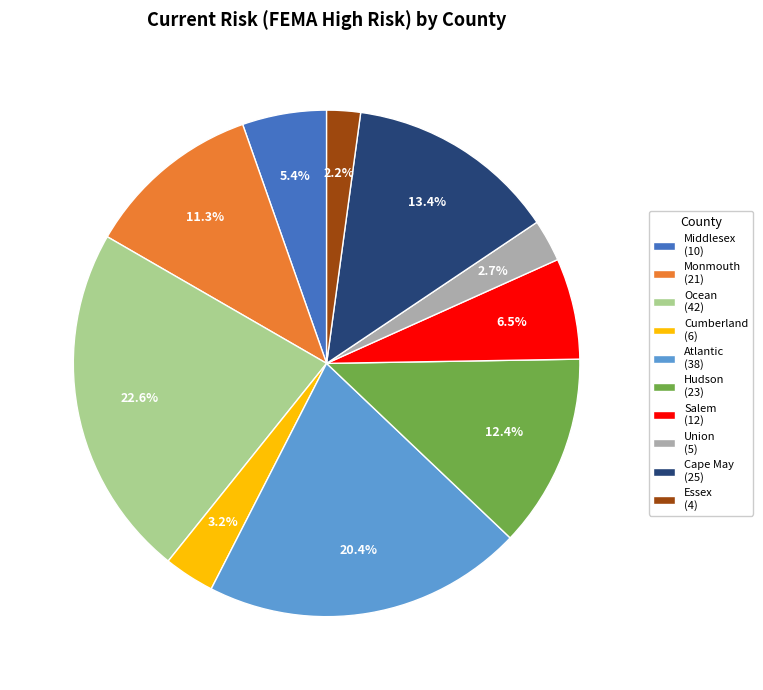

Do Union and Cumberland together represent more than half of the pie?

No